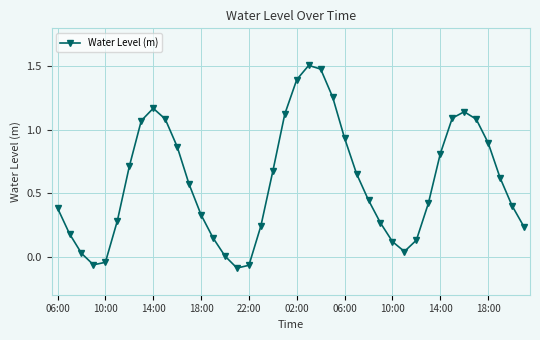

How many points are lower than both their immediate neighbors (excluding endpoints)?

3